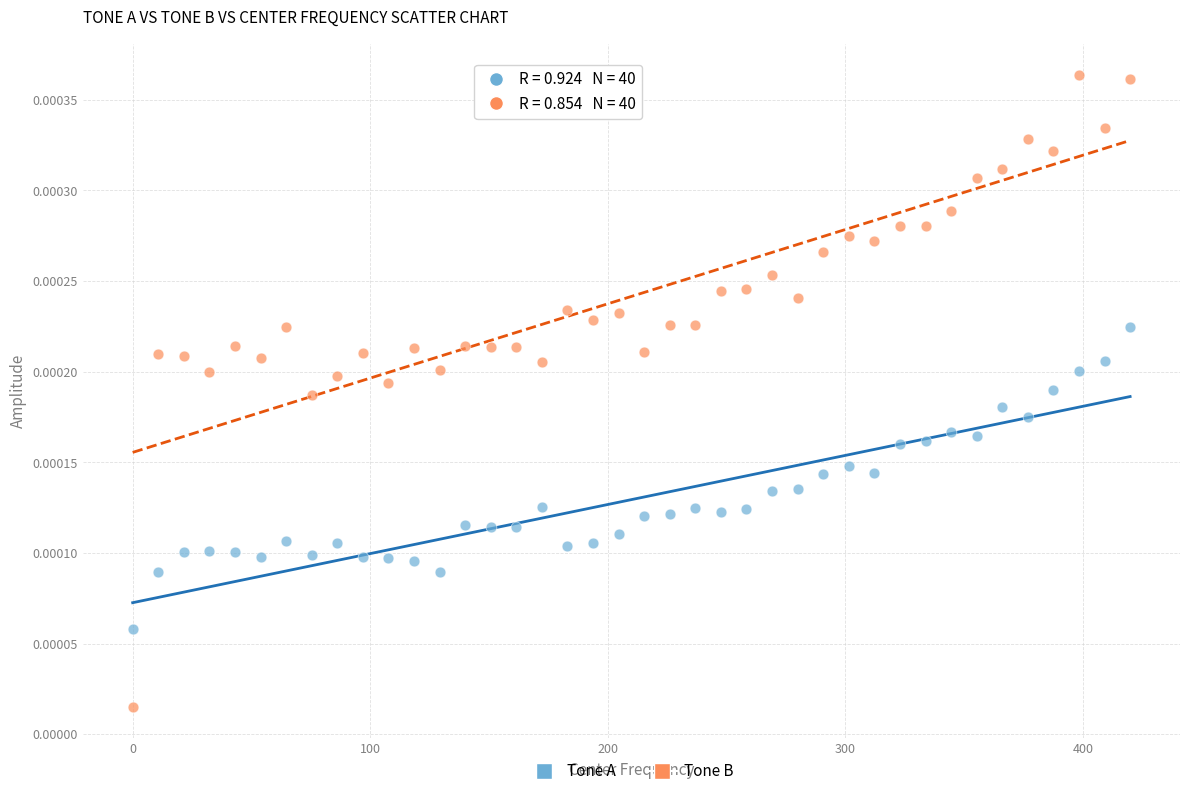

Which series contains the highest Y value?

Tone B